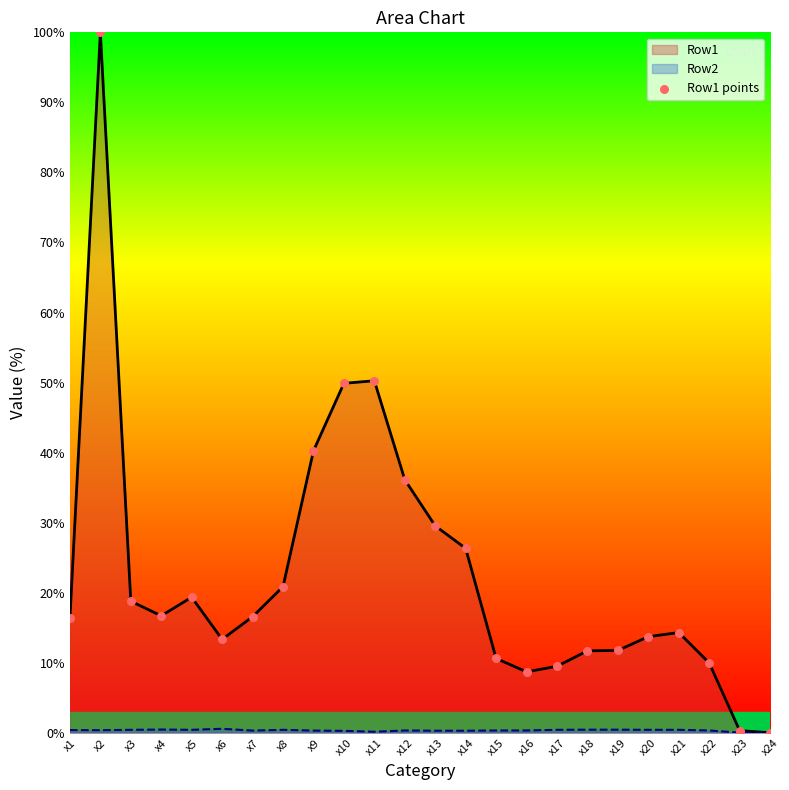

Between x11 and x1, which is larger?

x11